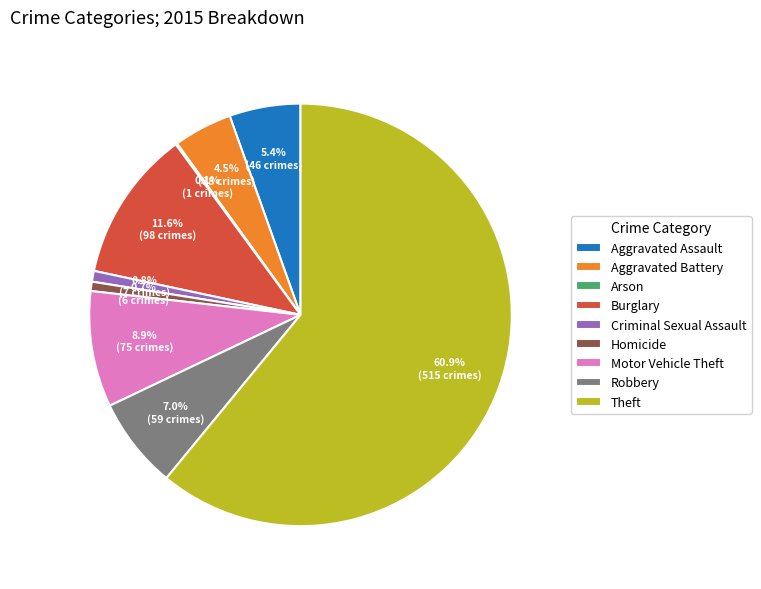

To the nearest percent, what is the difference between the largest and smallest slice percentages?

61%